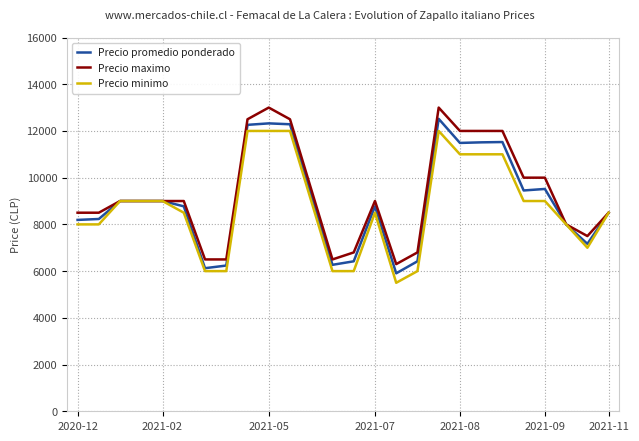

What is the greatest value displayed?

13000